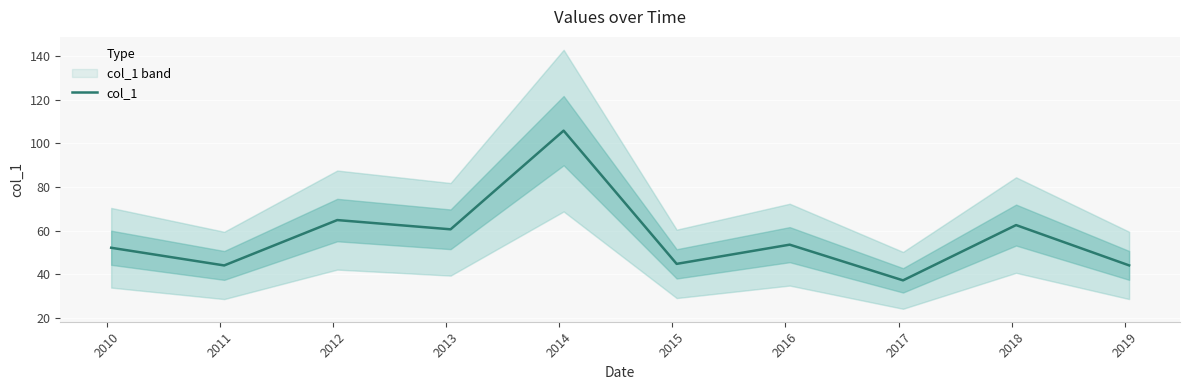

What is the highest value of the col_1 series?

105.8